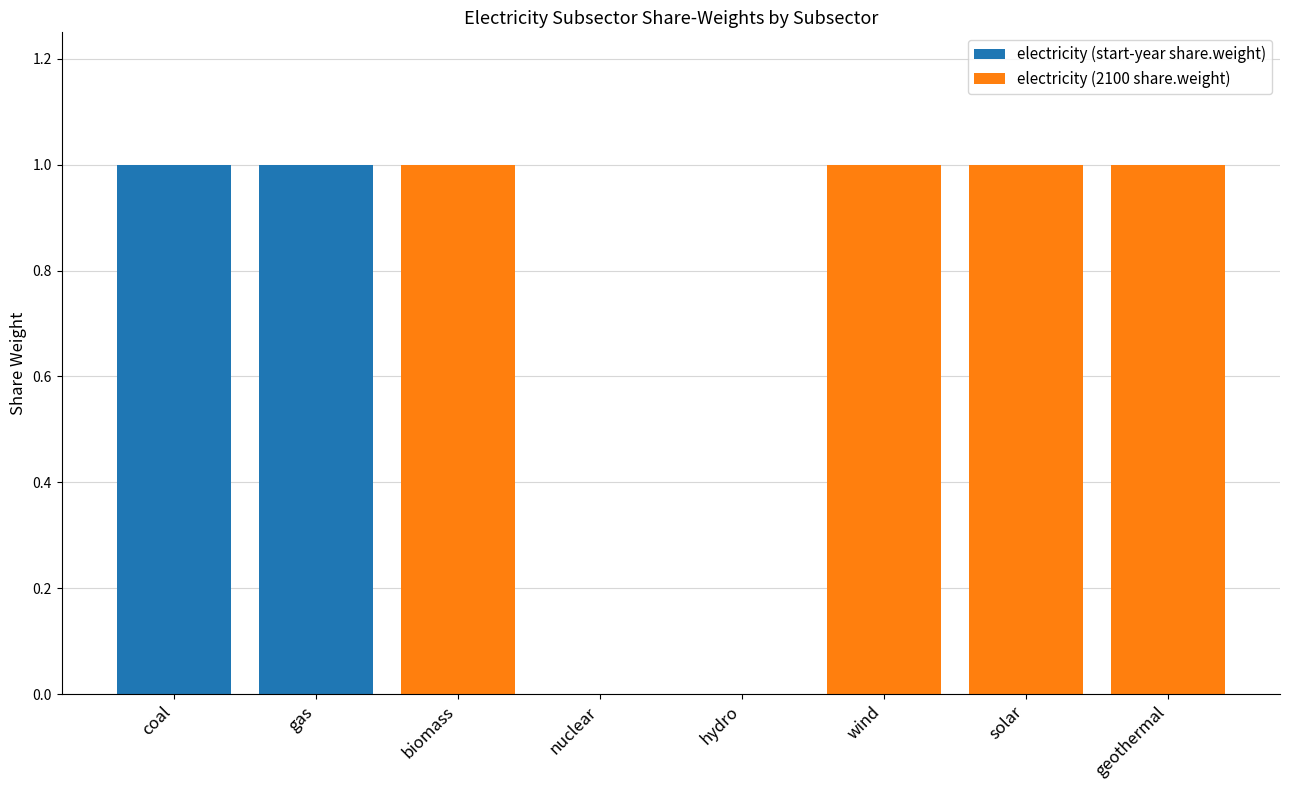

The value of electricity (start-year share.weight) at coal is 2. True or false?

False